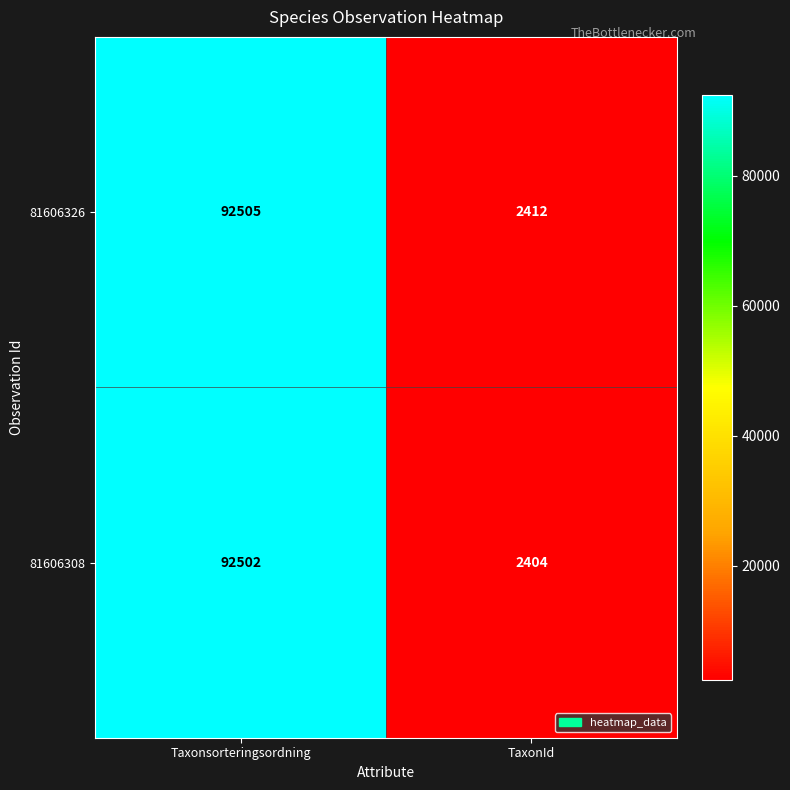

Reading left to right, extract all data points from this chart.

81606326: 92505	2412
81606308: 92502	2404